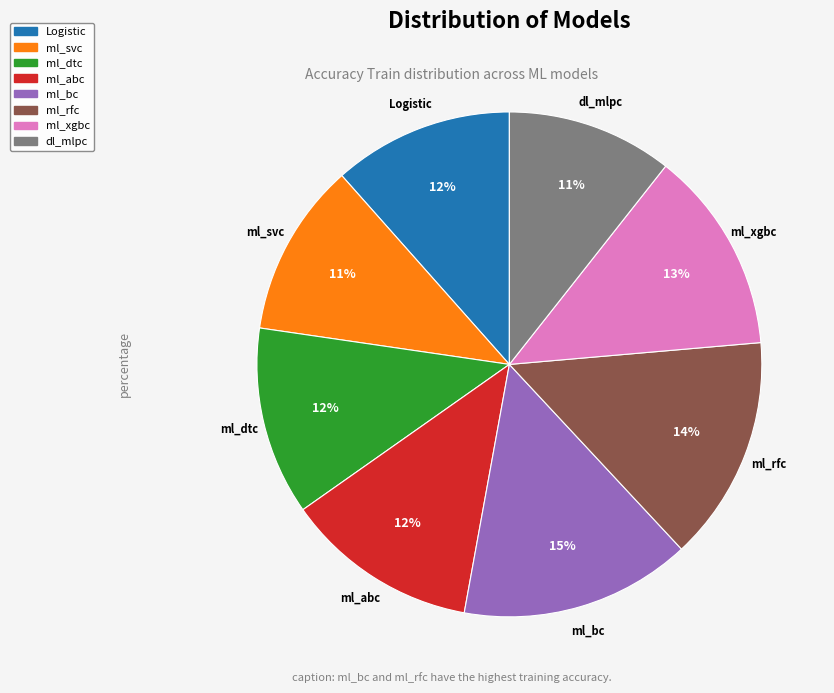

How many segments does this pie chart have?

8